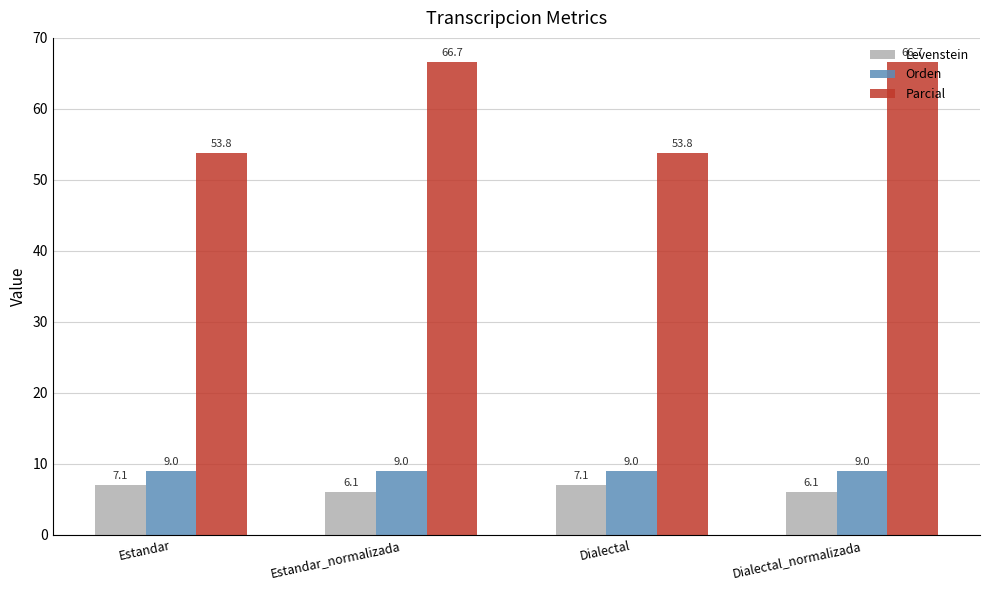

What position from the right is Dialectal_normalizada?

1